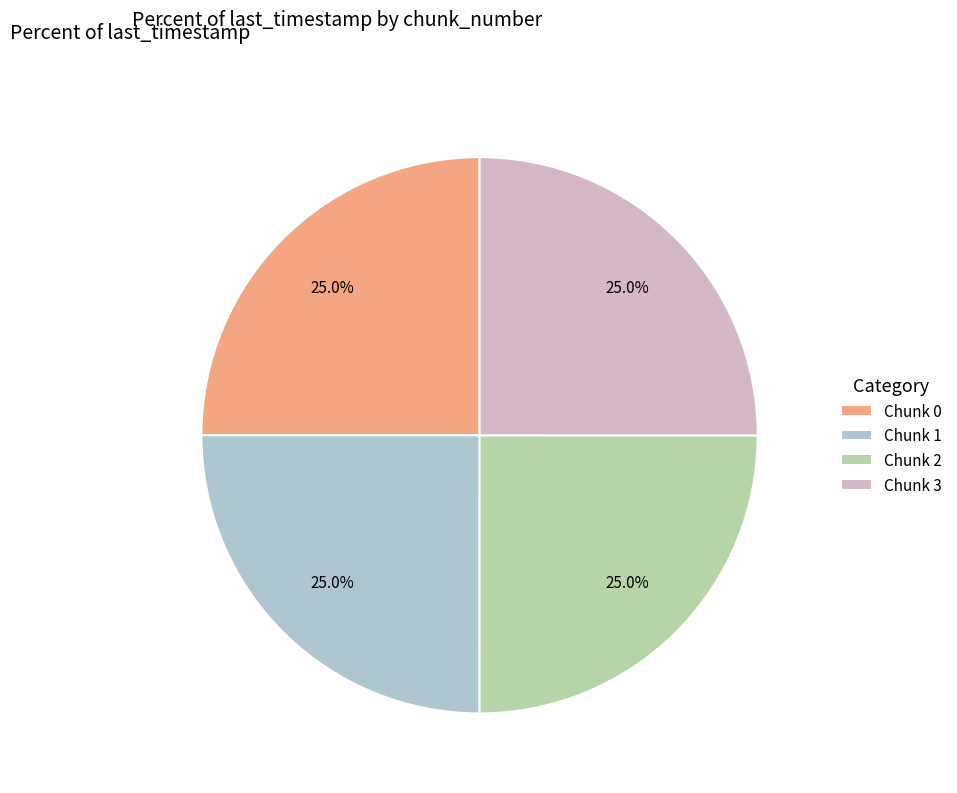

To the nearest percent, what portion does Chunk 1 represent?

25%